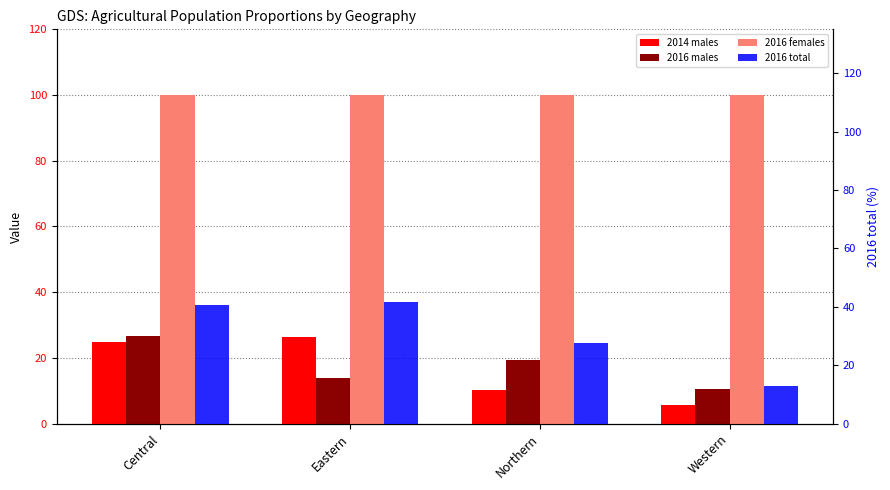

What is the average value of the 2014 males series?

16.8